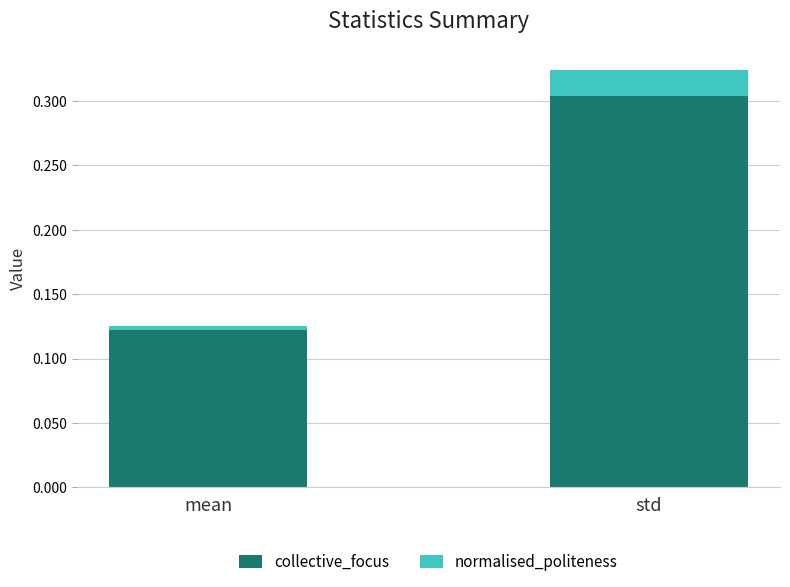

At which label does collective_focus reach its peak?

std